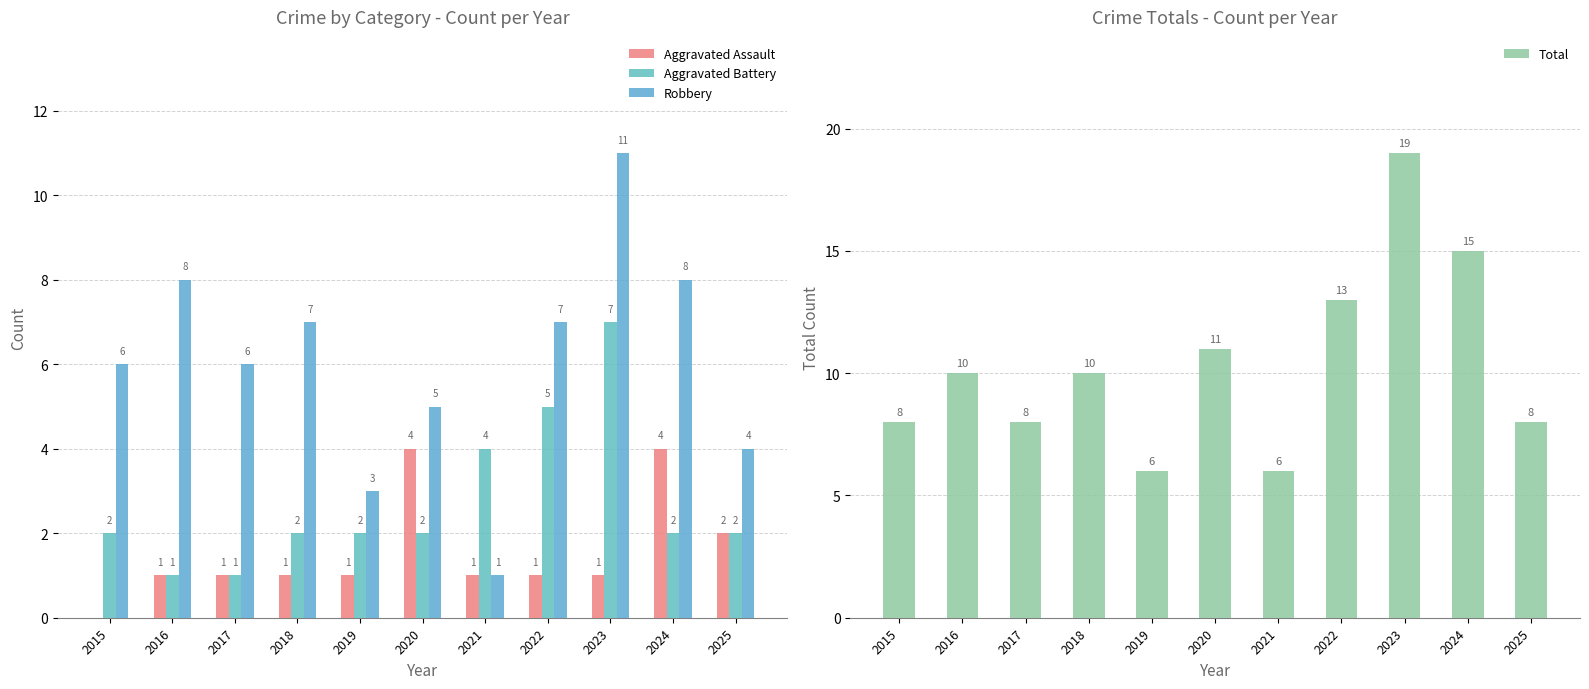

What is the difference between the maximum and minimum values in the Aggravated Assault series?

4